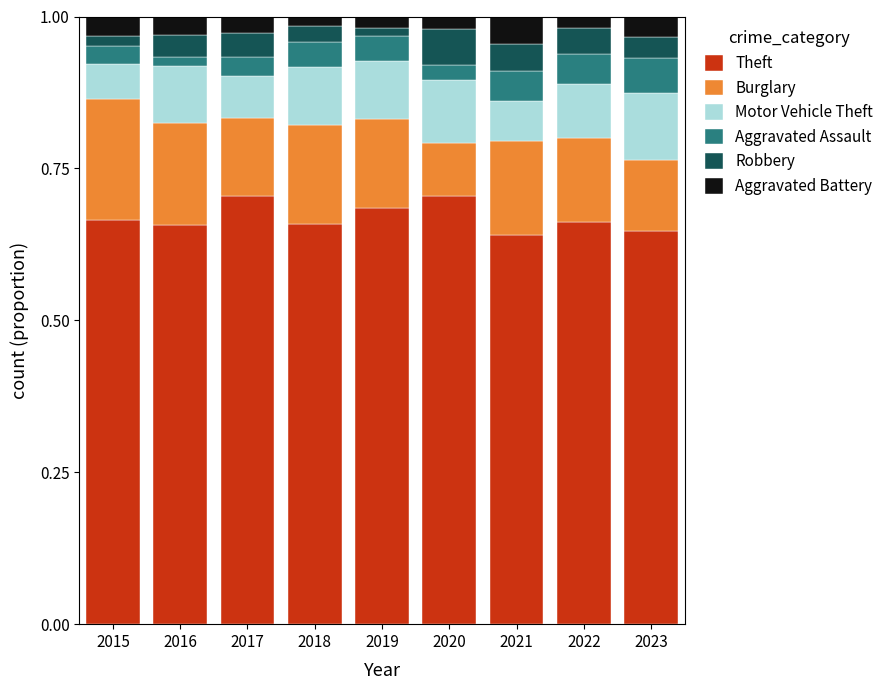

Does the chart contain any negative values?

No